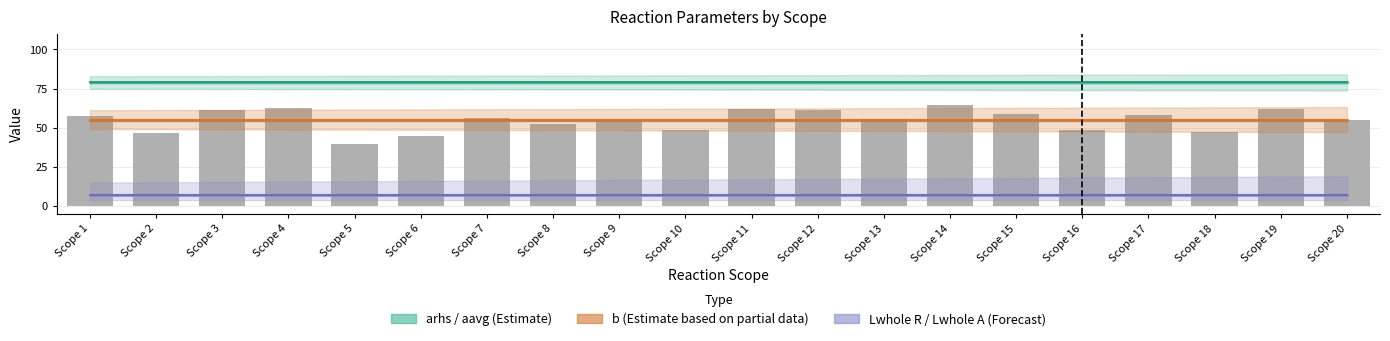

Read the alhs value at Scope 4.

78.9